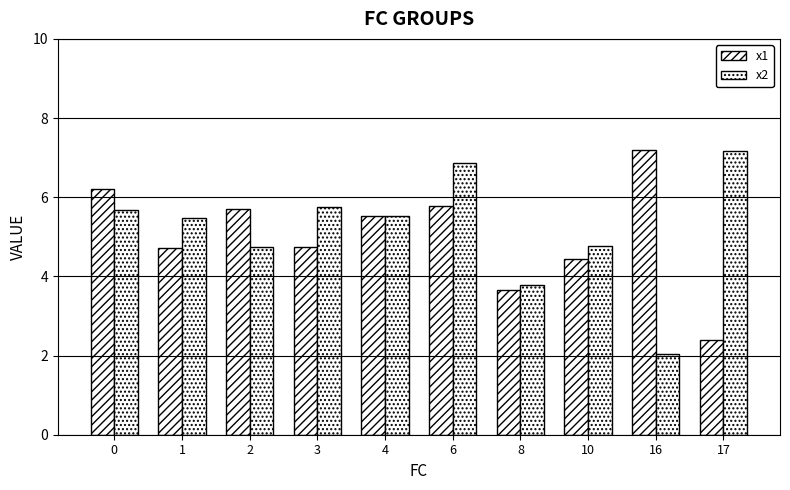

Which series changed the most between 4 and 8?

x1